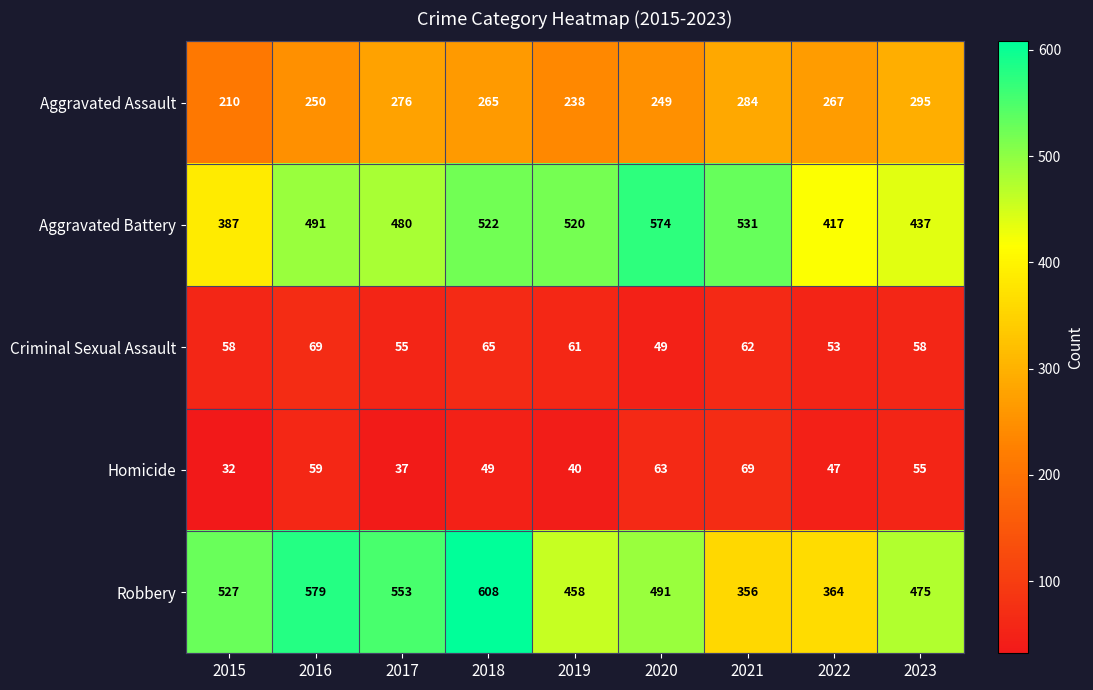

What is the minimum value for Robbery?

356